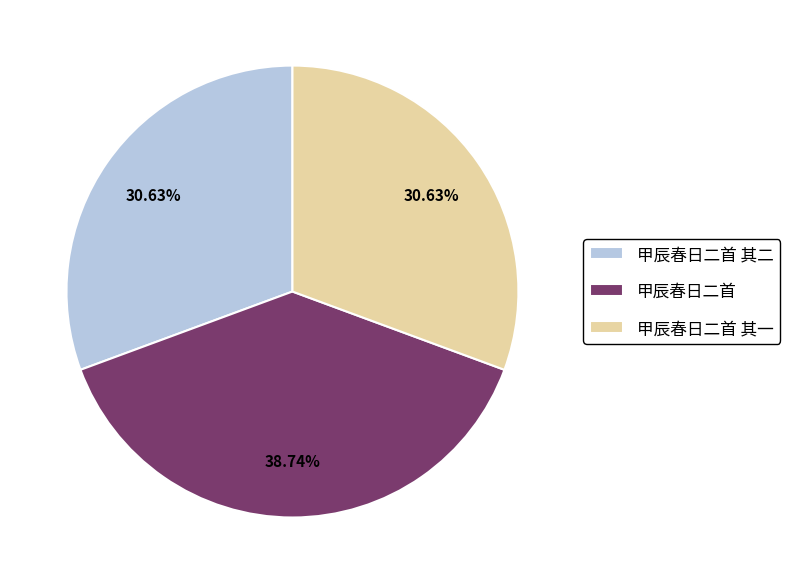

True or false: 甲辰春日二首 accounts for 39% of the total.

True